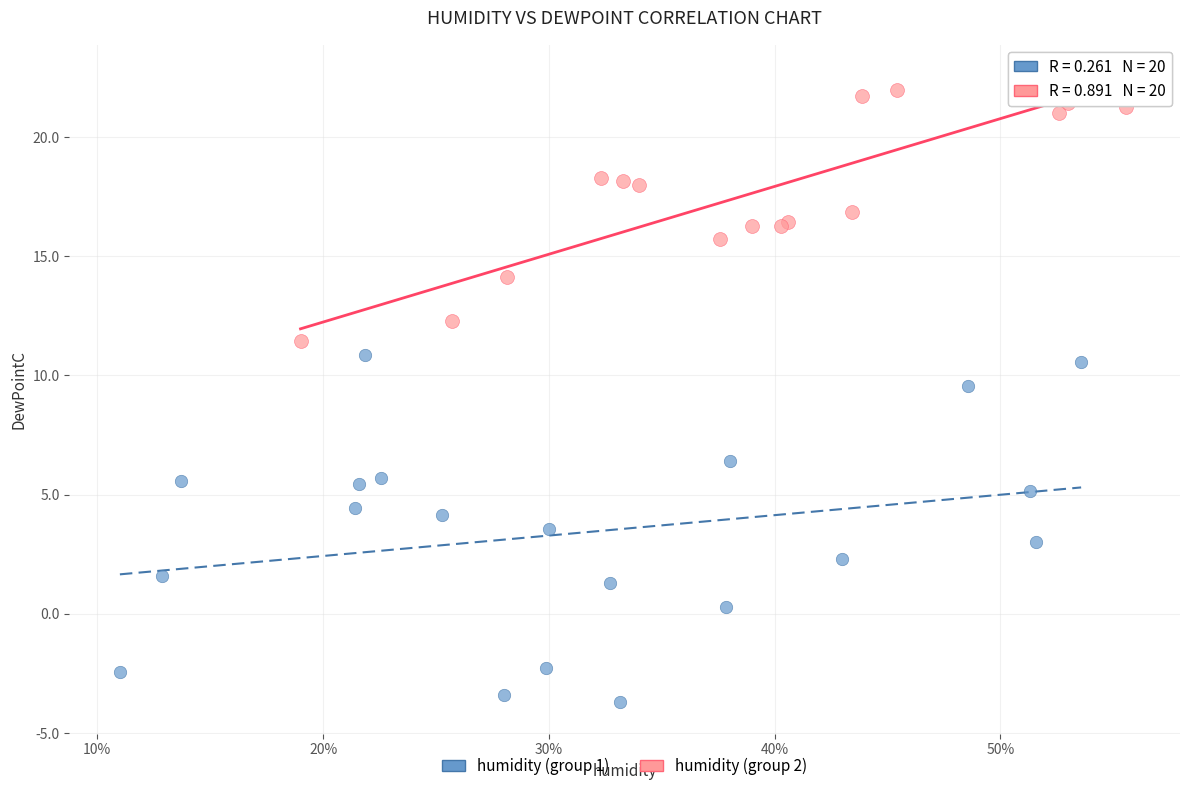

Which series reaches the minimum Y coordinate?

humidity (group 1)